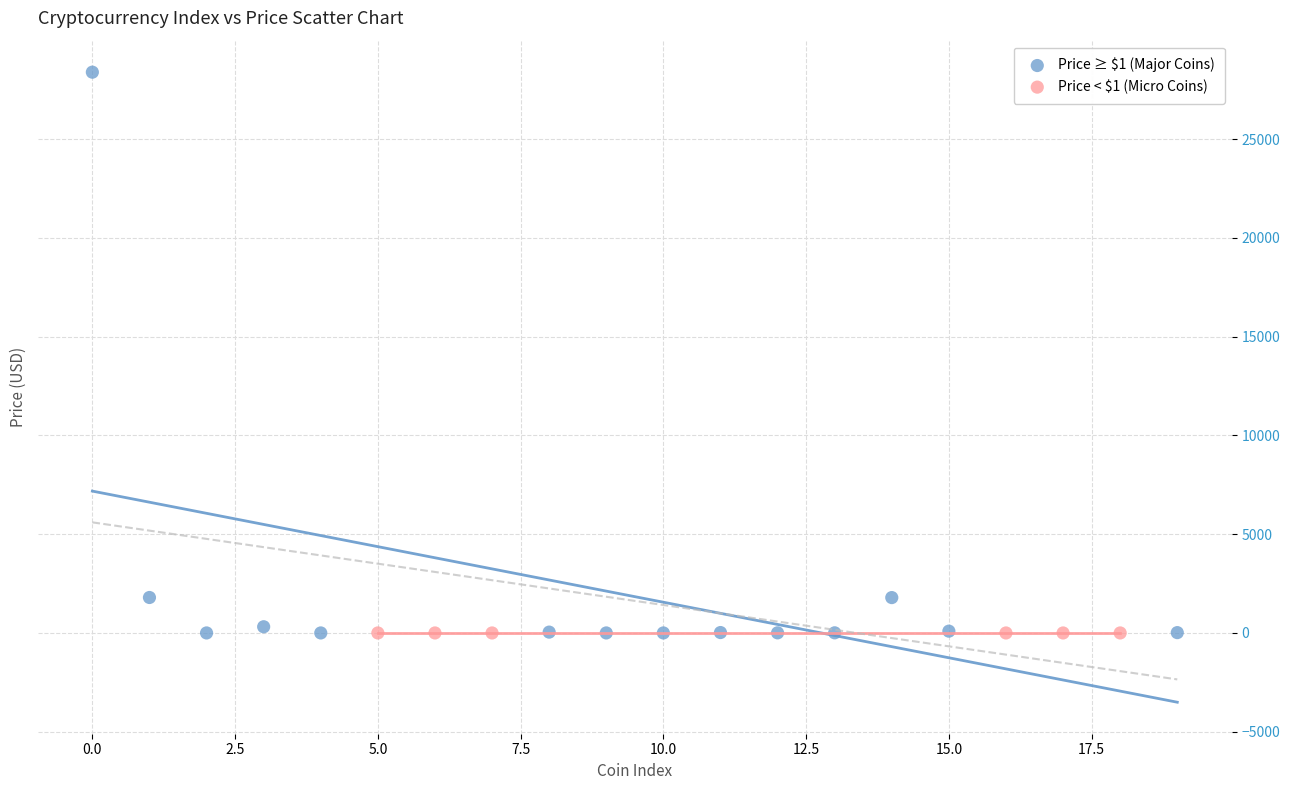

Which series has the widest spread of Y values?

Price ≥ $1 (Major Coins)